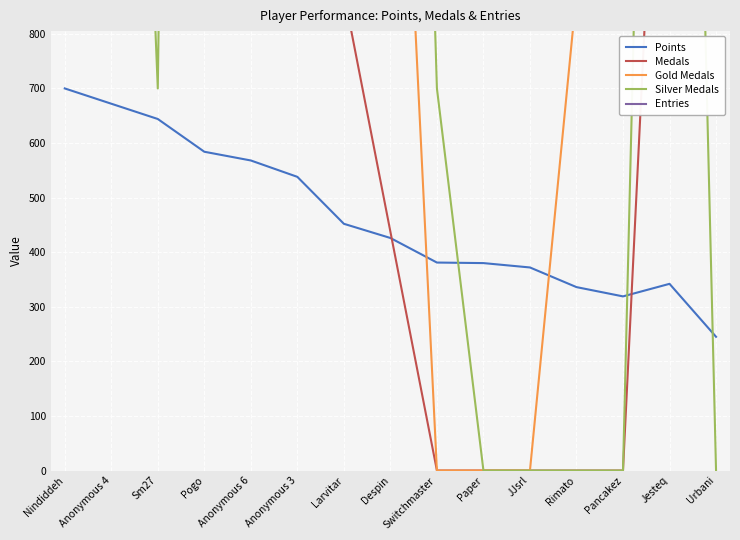

At which label is Silver Medals closest to 3500?

Larvitar